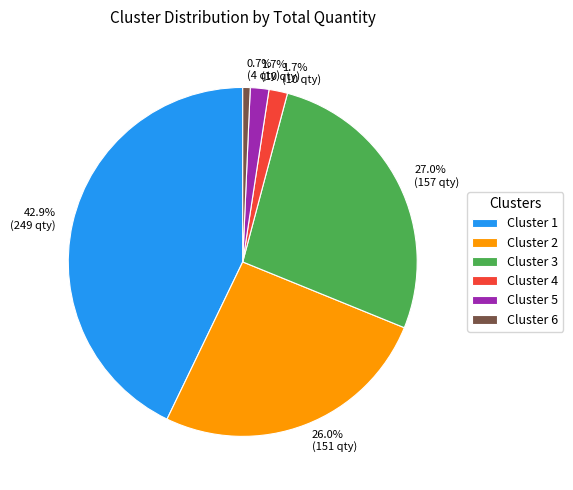

Which category has the biggest portion of the pie?

Cluster 1